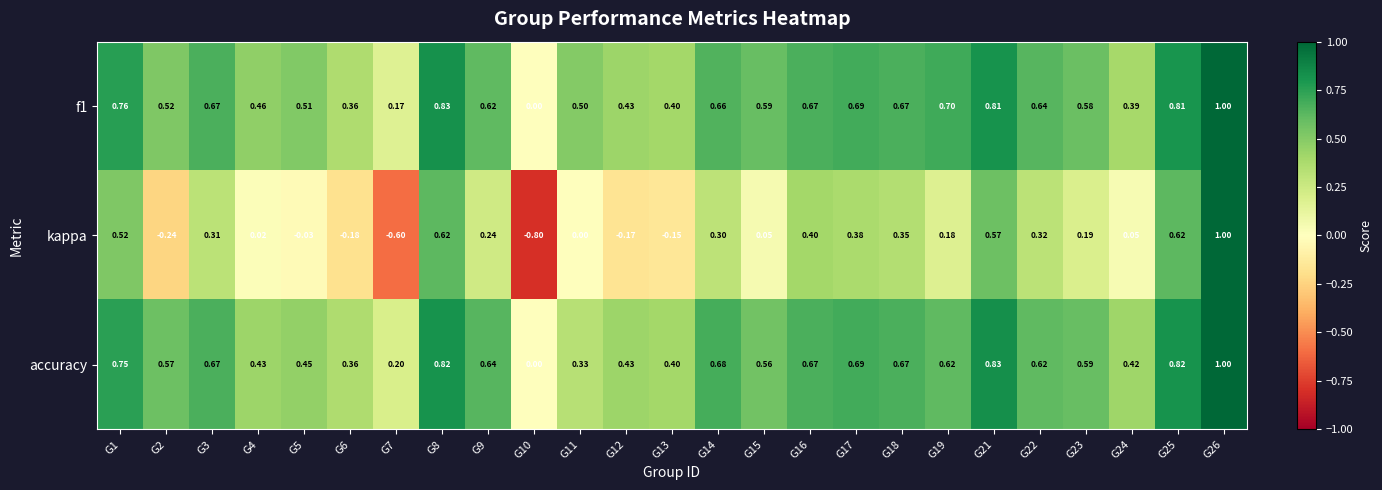

Is the value of f1 at G26 greater than the value of kappa at G11?

Yes